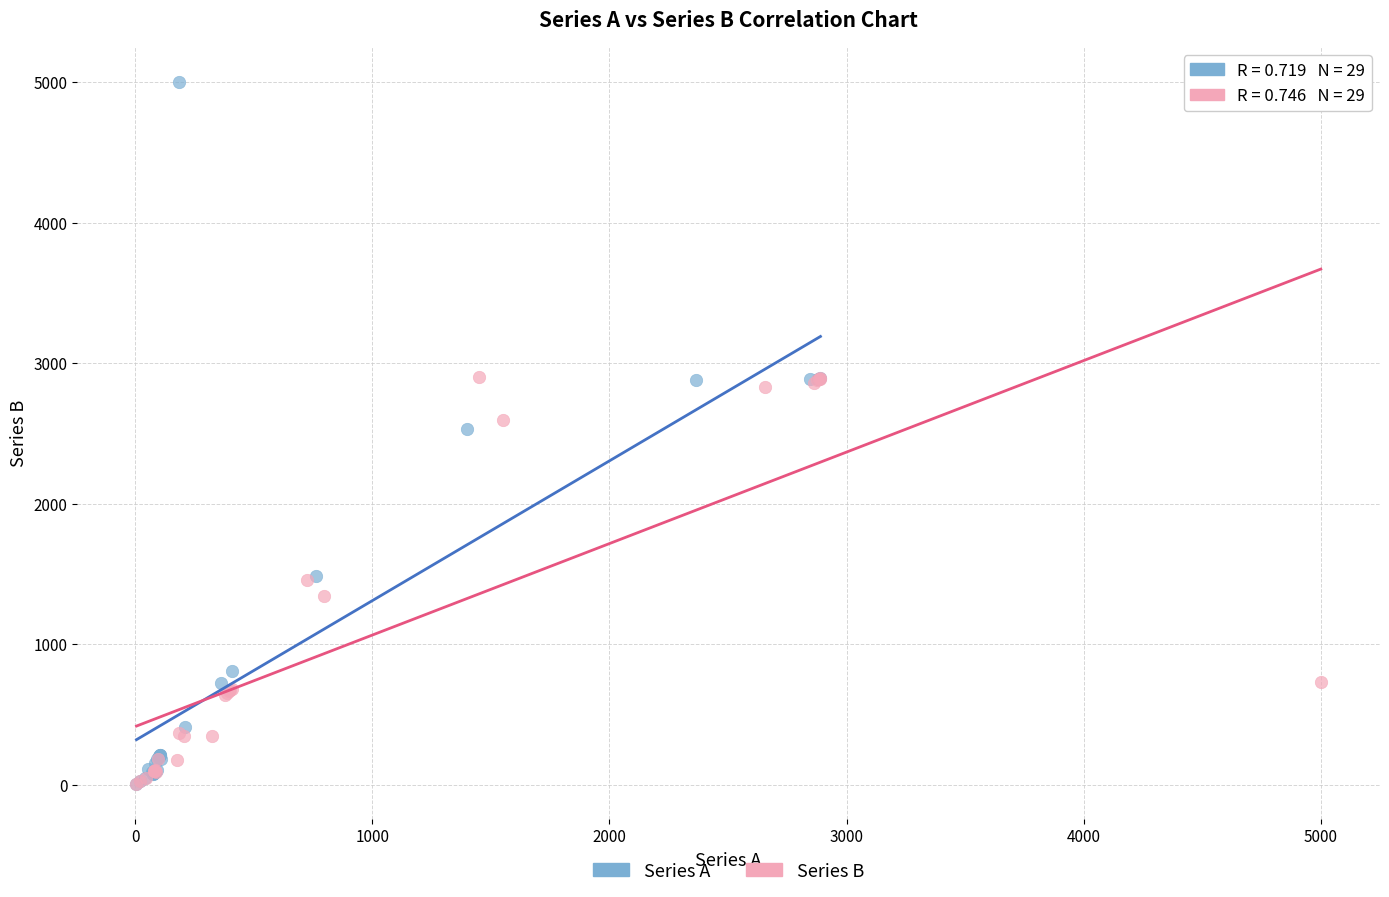

Which series contains the highest Y value?

Series A